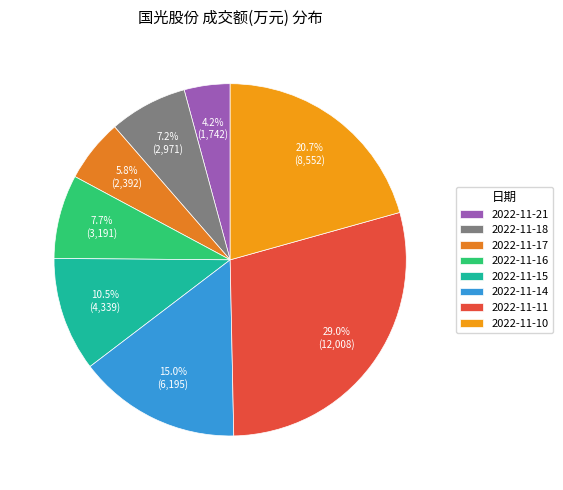

To the nearest percent, what portion does 2022-11-10 represent?

21%